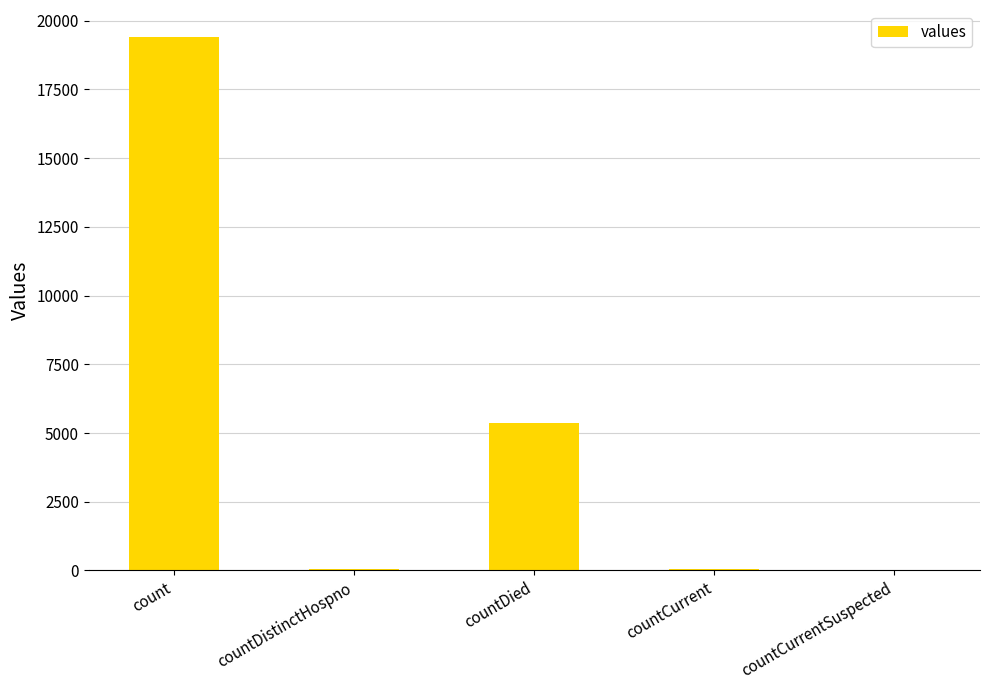

What is the difference between the values at countDied and countDistinctHospno?

5319